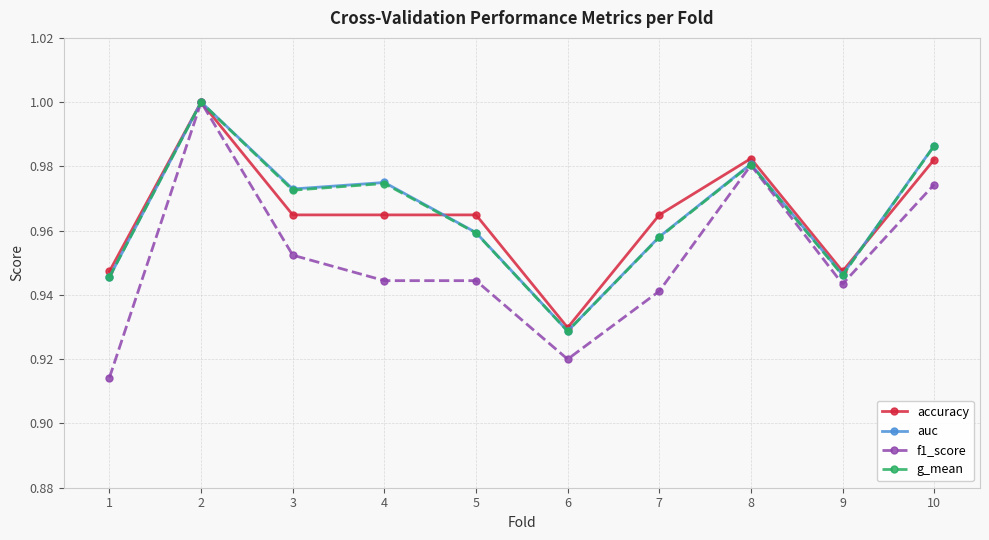

Where is the first local maximum for auc?

2